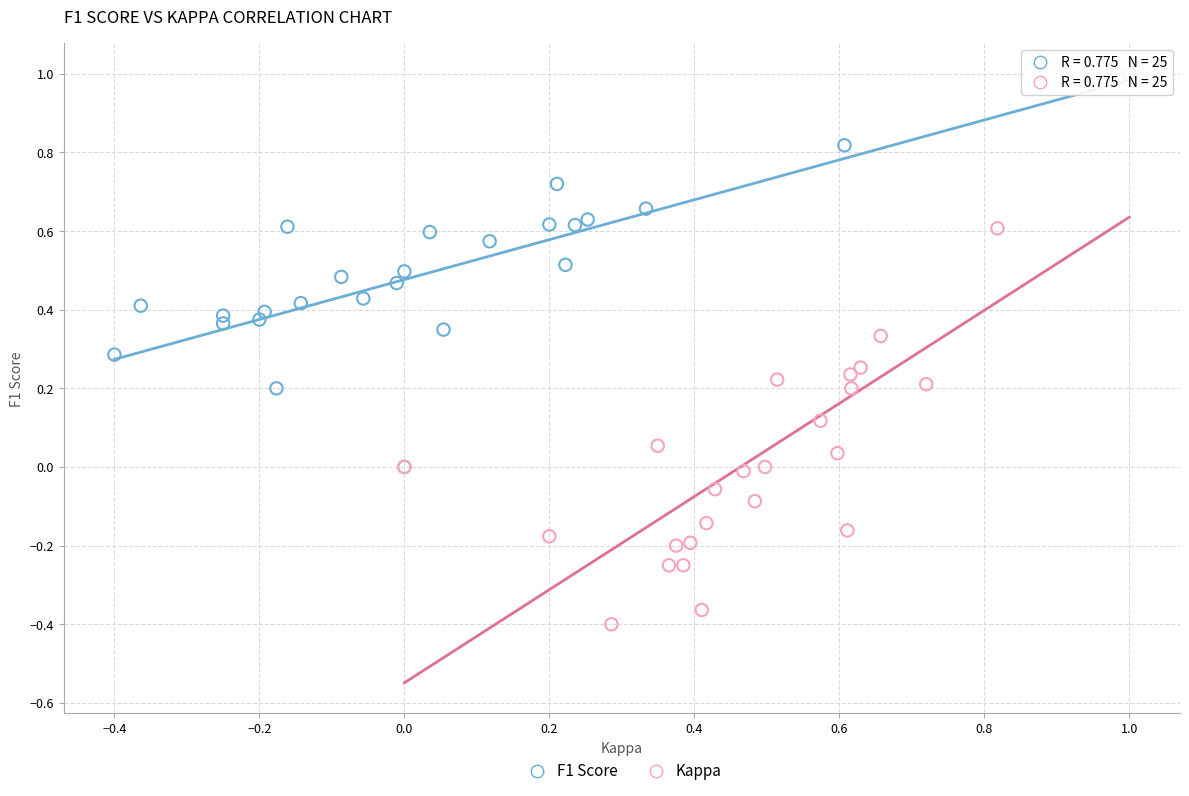

Which series reaches the minimum Y coordinate?

Kappa